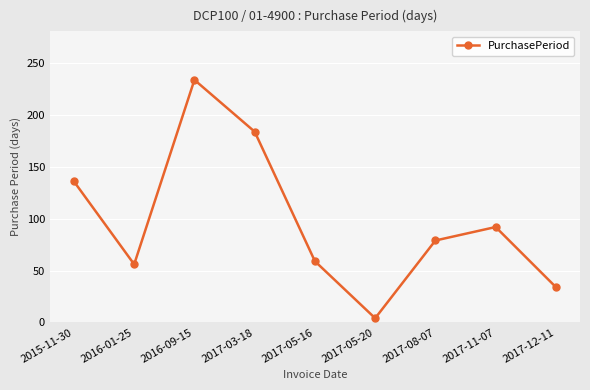

At which category does the chart reach its peak across all series?

2016-09-15